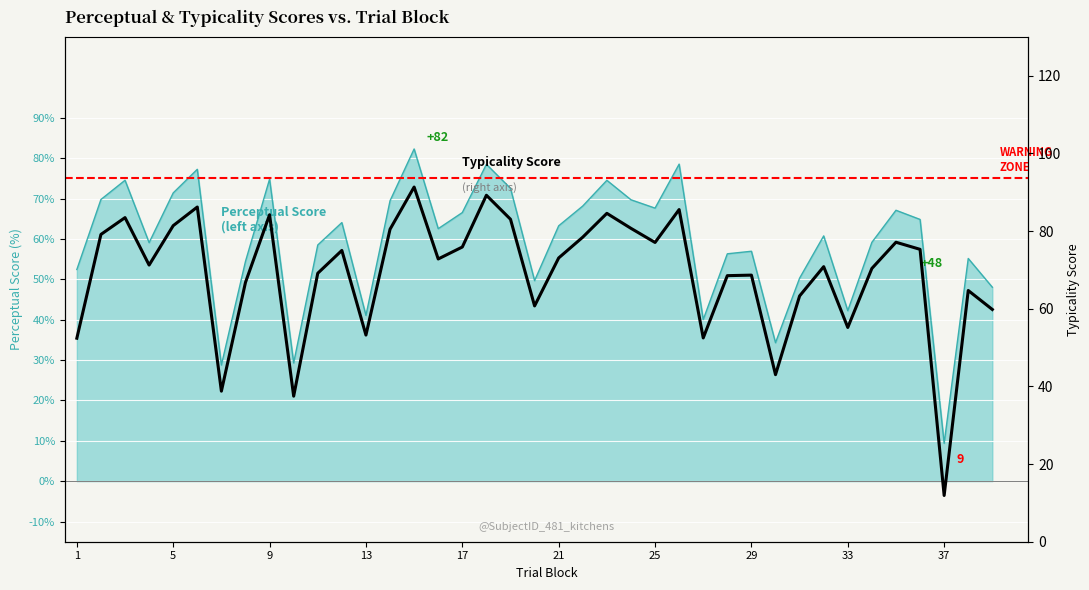

Count the number of values greater than 72.

20